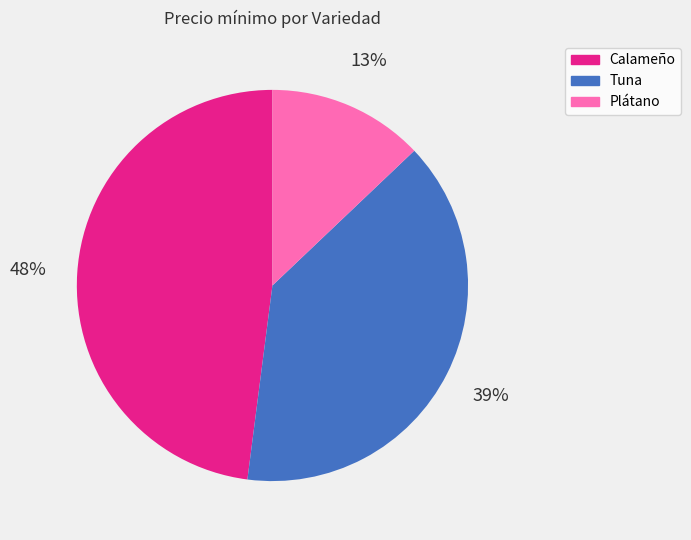

Which slice is the largest?

Calameño